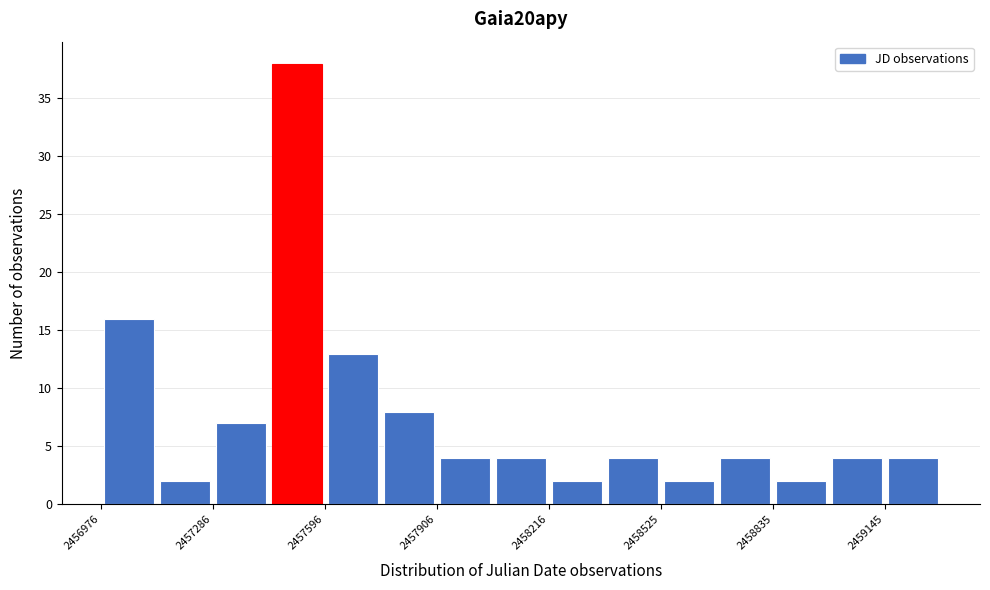

Read against the x-axis, roughly where is the centre of the tallest bar?

2457500